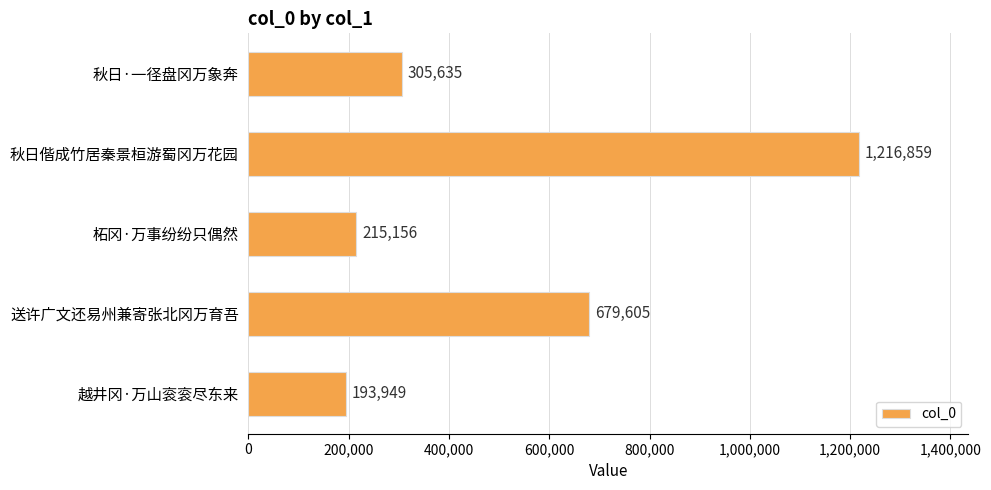

What position from the bottom is 越井冈·万山衮衮尽东来?

1